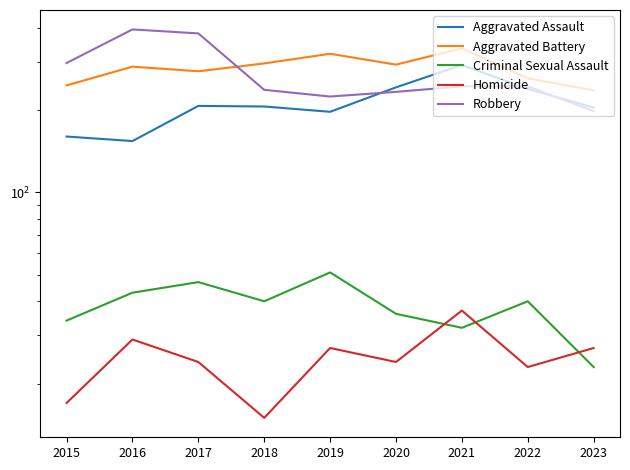

Which series has the largest total across all categories?

Aggravated Battery